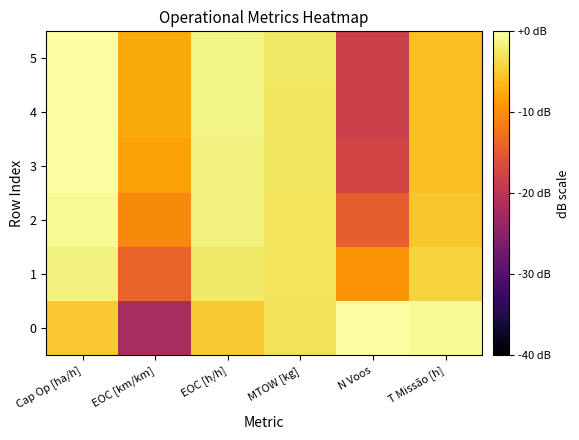

Reading left to right, list all the values displayed in this chart.

0: Cap Op [ha/h]=-5.3	EOC [km/km]=-21.9	EOC [h/h]=-5.0	MTOW [kg]=-3.0	N Voos=-0.0	T Missão [h]=-0.7
1: Cap Op [ha/h]=-1.7	EOC [km/km]=-14.0	EOC [h/h]=-2.4	MTOW [kg]=-2.9	N Voos=-9.5	T Missão [h]=-4.4
2: Cap Op [ha/h]=-0.7	EOC [km/km]=-10.2	EOC [h/h]=-1.6	MTOW [kg]=-2.8	N Voos=-14.4	T Missão [h]=-5.4
3: Cap Op [ha/h]=-0.2	EOC [km/km]=-8.2	EOC [h/h]=-1.4	MTOW [kg]=-2.7	N Voos=-17.6	T Missão [h]=-5.8
4: Cap Op [ha/h]=-0.1	EOC [km/km]=-7.5	EOC [h/h]=-1.3	MTOW [kg]=-2.7	N Voos=-18.4	T Missão [h]=-5.9
5: Cap Op [ha/h]=-0.1	EOC [km/km]=-7.5	EOC [h/h]=-1.3	MTOW [kg]=-2.6	N Voos=-18.4	T Missão [h]=-5.9